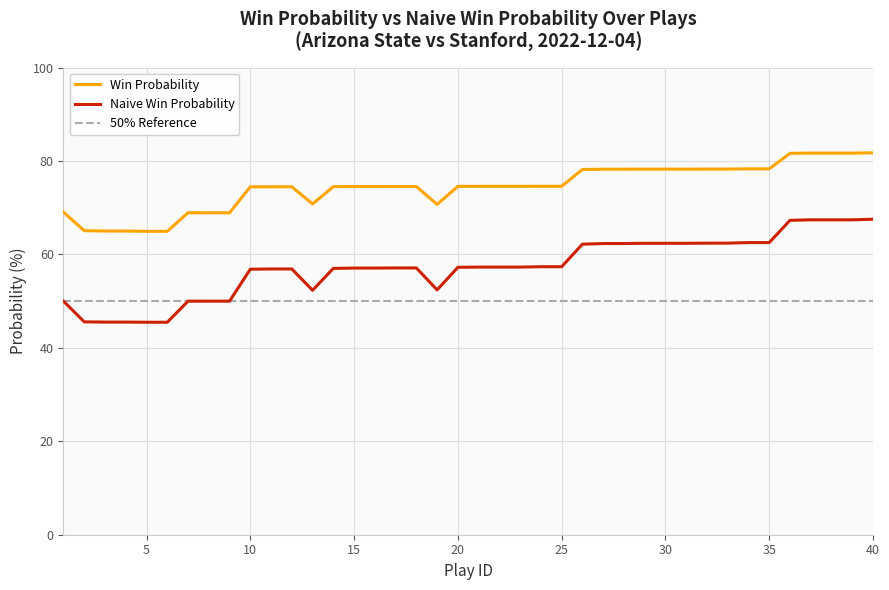

What is the difference between the maximum and minimum values in the win_prob series?

16.8